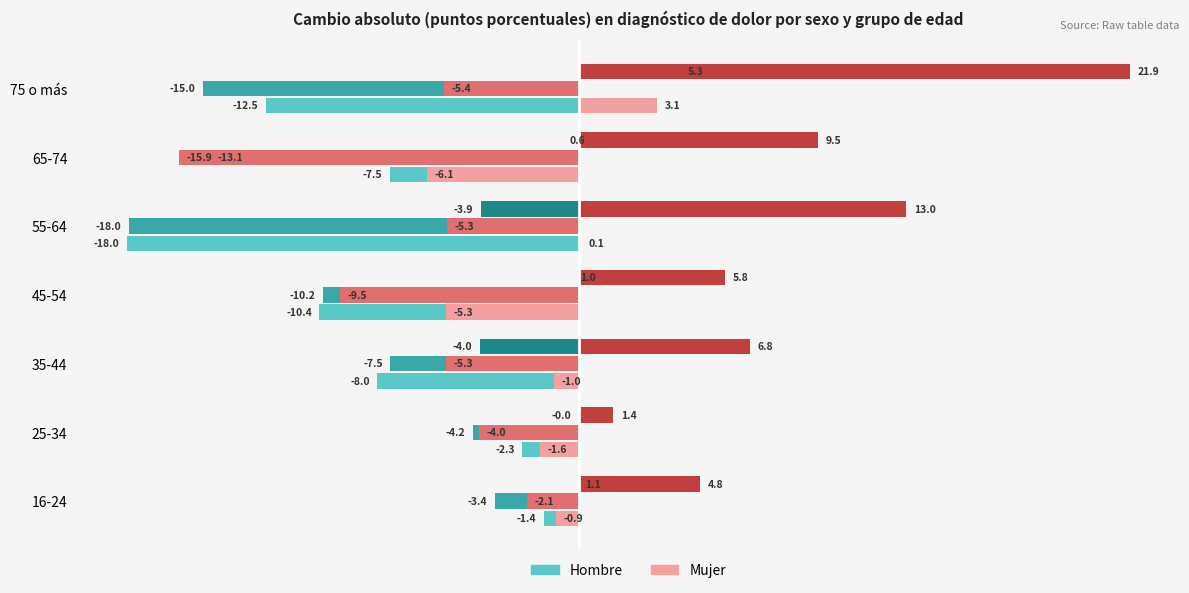

At which category is the sum across all series the highest?

16-24